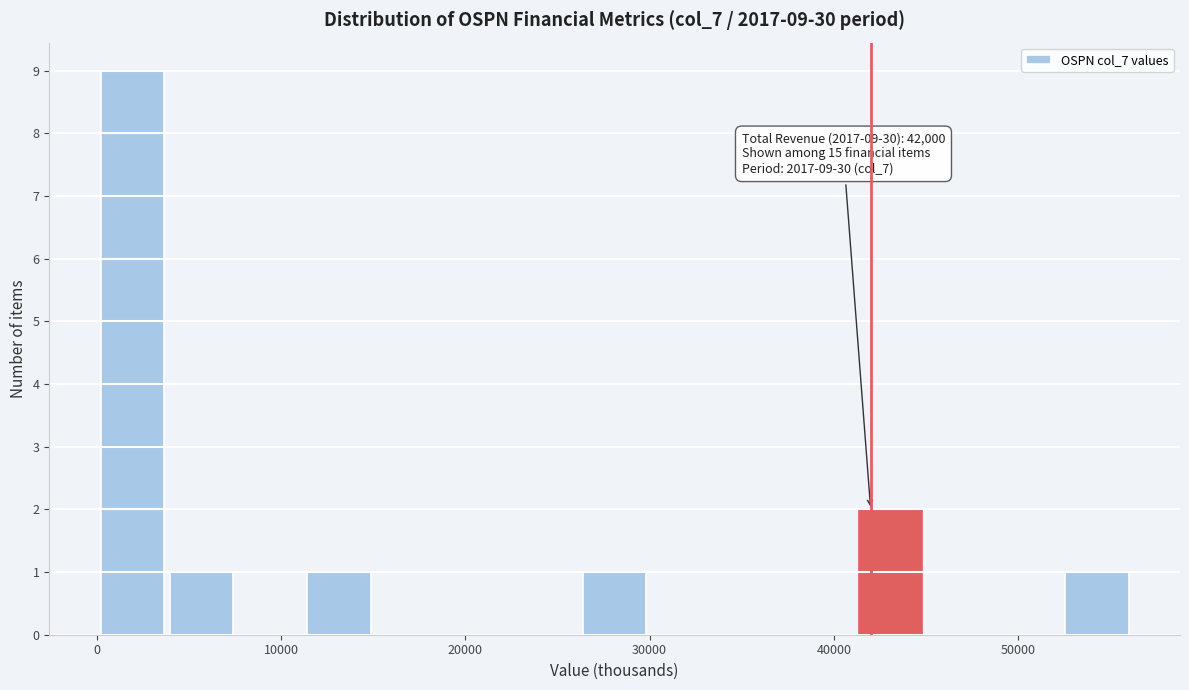

Around what value on the x-axis is the tallest bar? Give the approximate position of its centre, as read against the axis.

2000